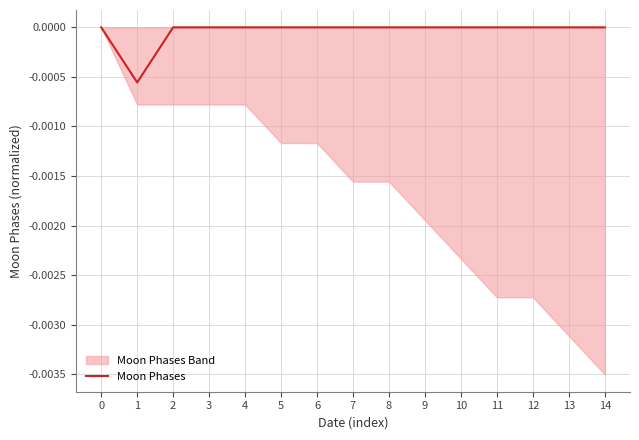

Between 8 and 5, which is larger?

8